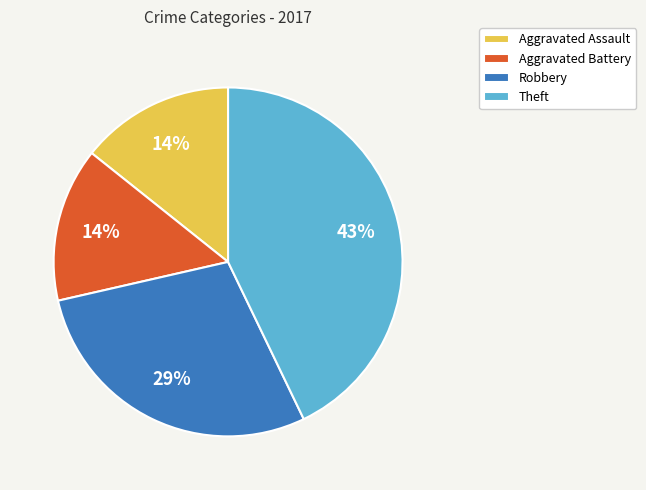

To the nearest percent, what is the difference between the largest and smallest slice percentages?

29%